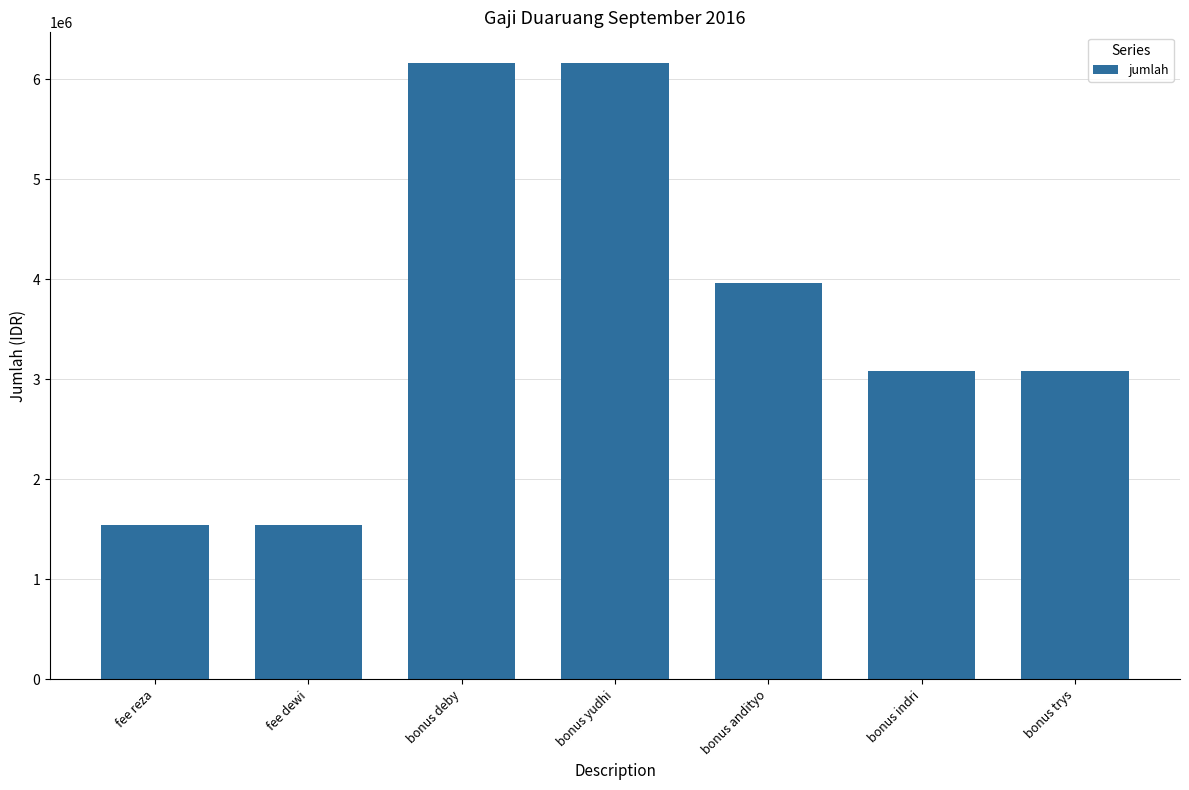

Reading left to right, extract all data points from this chart.

1540000	1540000	6160000	6160000	3960000	3080000	3080000